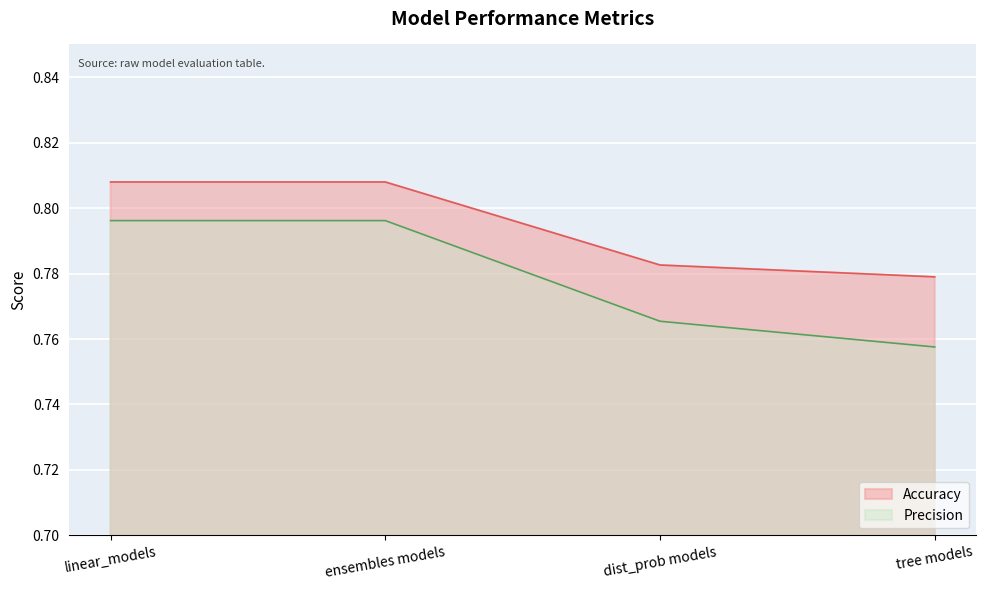

List the series in order of their peak value, highest first.

Accuracy, Precision